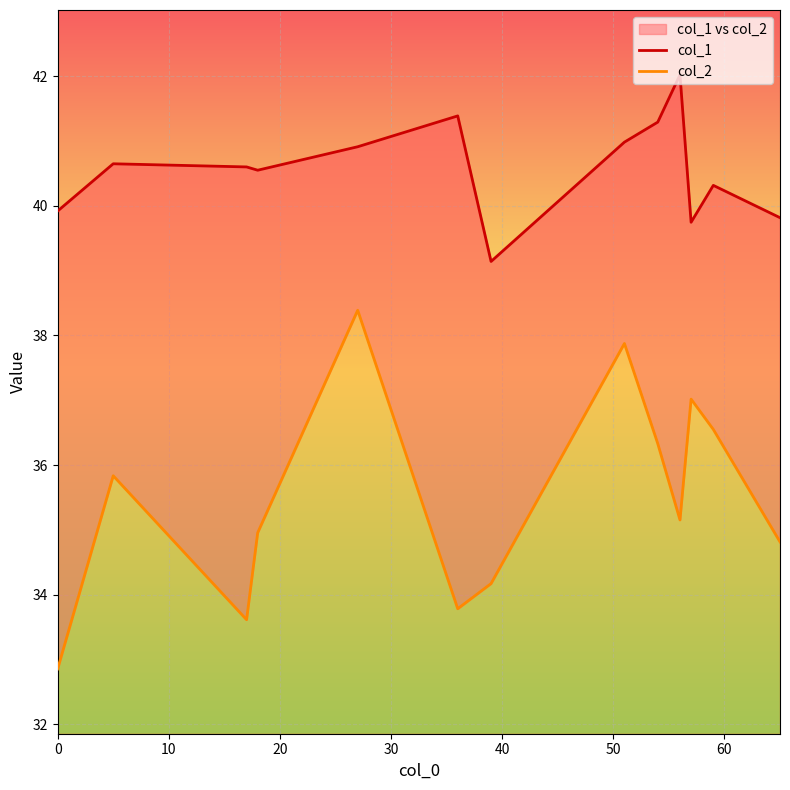

Reading right to left, transcribe all the data shown in this chart.

col_1: 39.8	40.3	39.7	42.0	41.3	41.0	39.1	41.4	40.9	40.6	40.6	40.6	39.9
col_2: 34.8	36.5	37.0	35.2	36.3	37.9	34.2	33.8	38.4	35.0	33.6	35.8	32.9